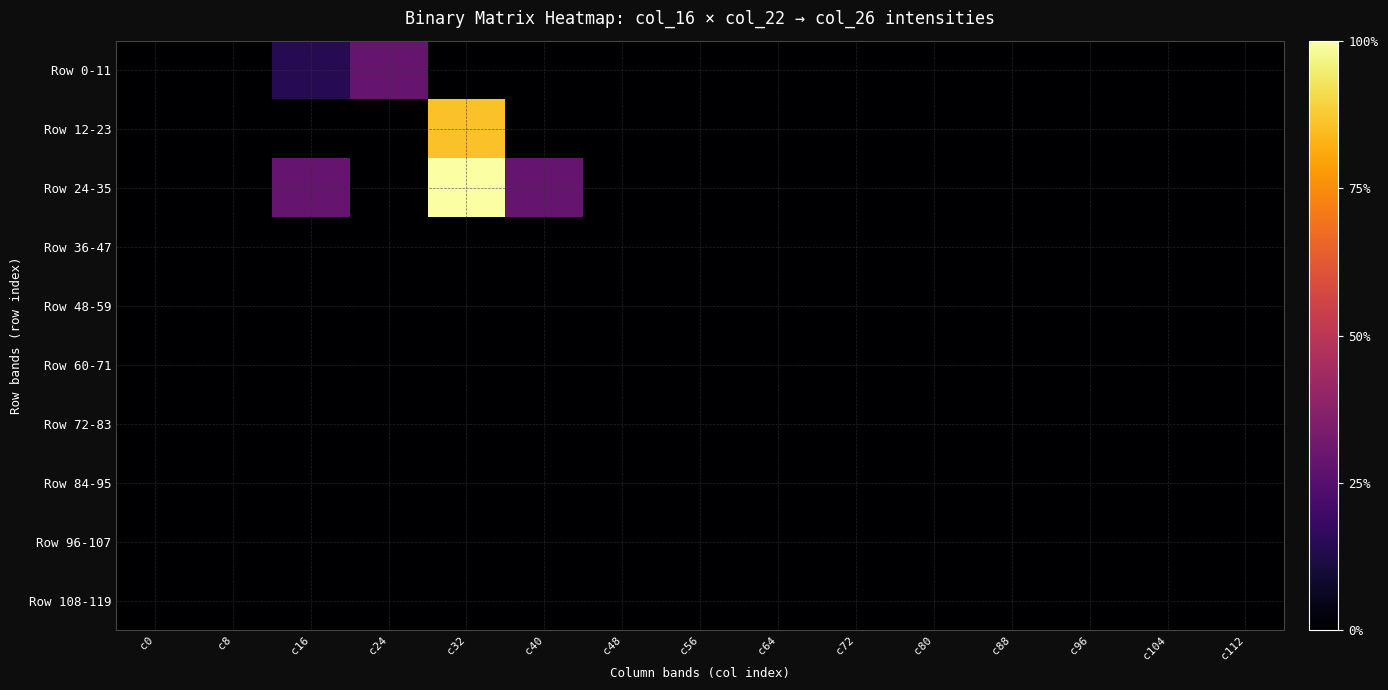

Reading left to right, list all the values displayed in this chart.

Row 0-11: c0=0.0	c8=0.0	c16=0.1	c24=0.3	c32=0.0	c40=0.0	c48=0.0	c56=0.0	c64=0.0	c72=0.0	c80=0.0	c88=0.0	c96=0.0	c104=0.0	c112=0.0
Row 12-23: c0=0.0	c8=0.0	c16=0.0	c24=0.0	c32=0.9	c40=0.0	c48=0.0	c56=0.0	c64=0.0	c72=0.0	c80=0.0	c88=0.0	c96=0.0	c104=0.0	c112=0.0
Row 24-35: c0=0.0	c8=0.0	c16=0.3	c24=0.0	c32=1.0	c40=0.3	c48=0.0	c56=0.0	c64=0.0	c72=0.0	c80=0.0	c88=0.0	c96=0.0	c104=0.0	c112=0.0
Row 36-47: c0=0.0	c8=0.0	c16=0.0	c24=0.0	c32=0.0	c40=0.0	c48=0.0	c56=0.0	c64=0.0	c72=0.0	c80=0.0	c88=0.0	c96=0.0	c104=0.0	c112=0.0
Row 48-59: c0=0.0	c8=0.0	c16=0.0	c24=0.0	c32=0.0	c40=0.0	c48=0.0	c56=0.0	c64=0.0	c72=0.0	c80=0.0	c88=0.0	c96=0.0	c104=0.0	c112=0.0
Row 60-71: c0=0.0	c8=0.0	c16=0.0	c24=0.0	c32=0.0	c40=0.0	c48=0.0	c56=0.0	c64=0.0	c72=0.0	c80=0.0	c88=0.0	c96=0.0	c104=0.0	c112=0.0
Row 72-83: c0=0.0	c8=0.0	c16=0.0	c24=0.0	c32=0.0	c40=0.0	c48=0.0	c56=0.0	c64=0.0	c72=0.0	c80=0.0	c88=0.0	c96=0.0	c104=0.0	c112=0.0
Row 84-95: c0=0.0	c8=0.0	c16=0.0	c24=0.0	c32=0.0	c40=0.0	c48=0.0	c56=0.0	c64=0.0	c72=0.0	c80=0.0	c88=0.0	c96=0.0	c104=0.0	c112=0.0
Row 96-107: c0=0.0	c8=0.0	c16=0.0	c24=0.0	c32=0.0	c40=0.0	c48=0.0	c56=0.0	c64=0.0	c72=0.0	c80=0.0	c88=0.0	c96=0.0	c104=0.0	c112=0.0
Row 108-119: c0=0.0	c8=0.0	c16=0.0	c24=0.0	c32=0.0	c40=0.0	c48=0.0	c56=0.0	c64=0.0	c72=0.0	c80=0.0	c88=0.0	c96=0.0	c104=0.0	c112=0.0